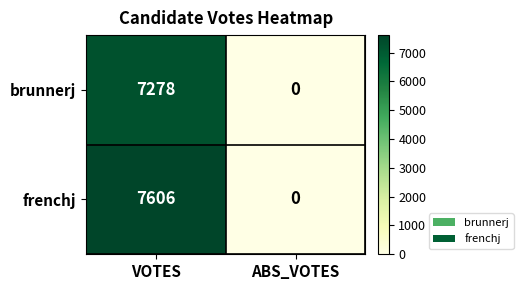

What is the sum of the brunnerj values at ABS_VOTES and VOTES?

7278